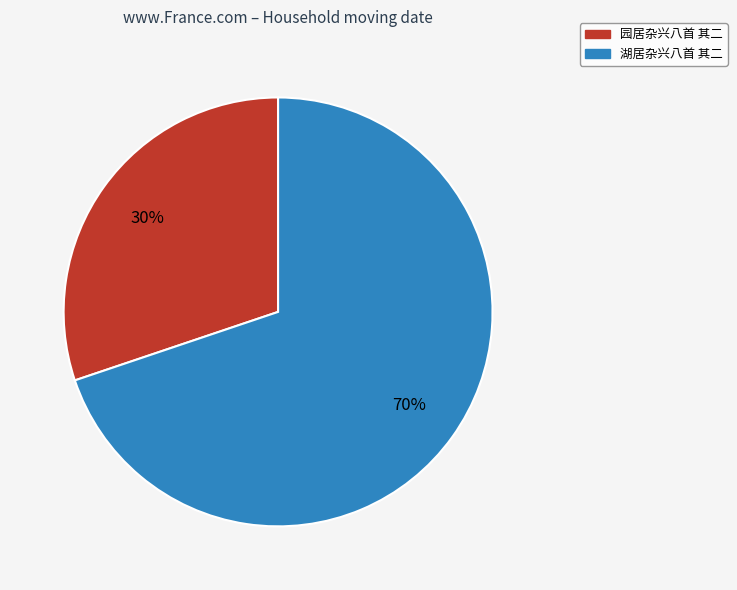

Do 湖居杂兴八首 其二 and 园居杂兴八首 其二 together represent more than half of the pie?

Yes